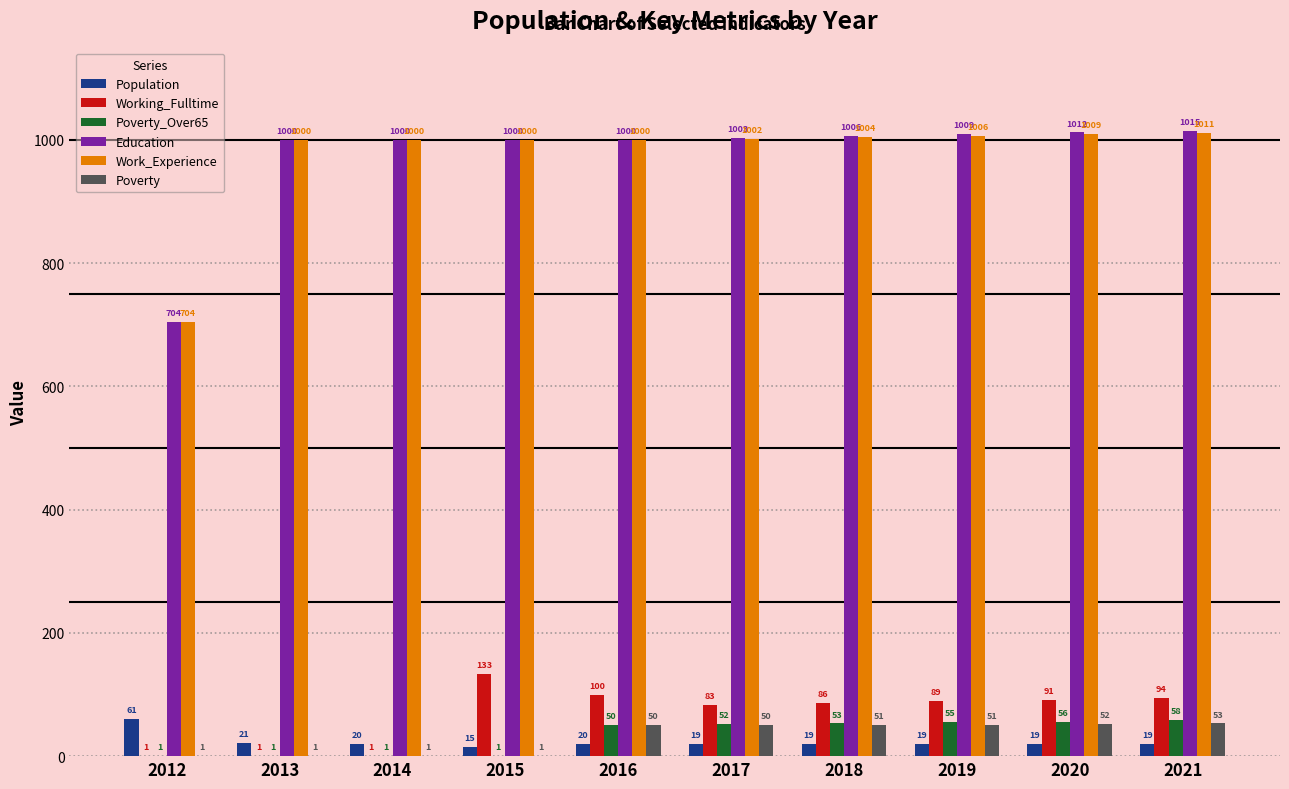

What is the greatest value displayed?

1015